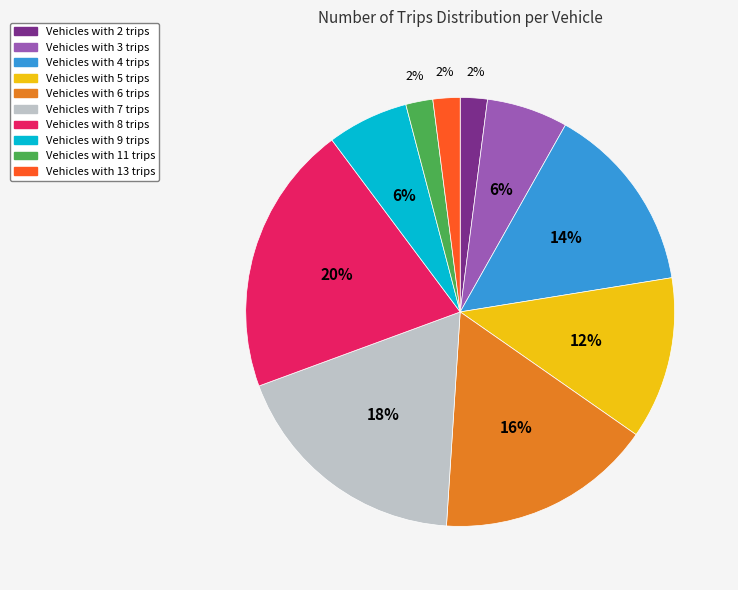

Is there any slice that represents more than half of the pie?

No